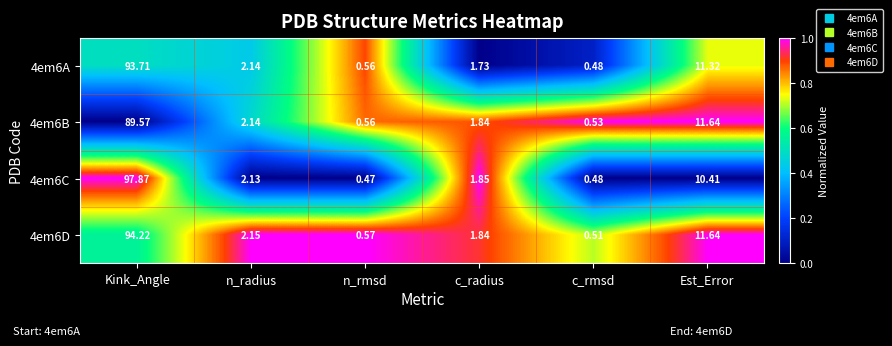

Which category has the lowest value across all series?

n_rmsd